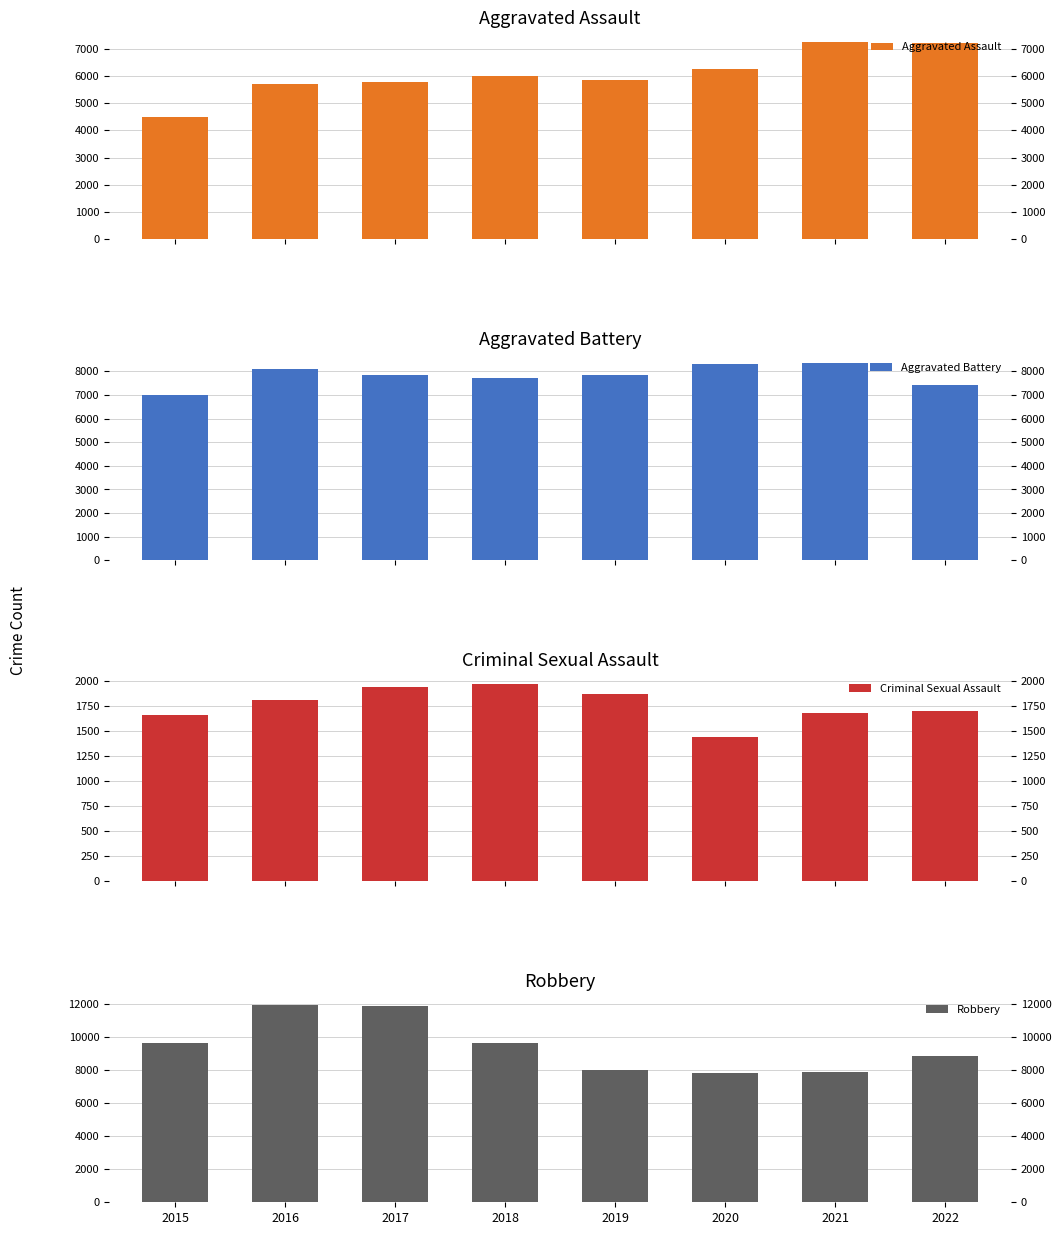

List the series in order of their overall mean, highest first.

Robbery, Aggravated Battery, Aggravated Assault, Criminal Sexual Assault